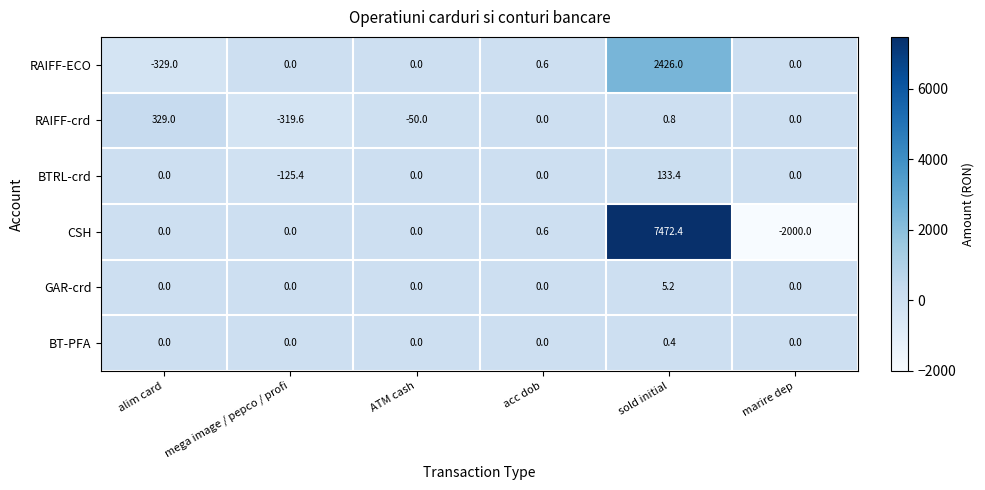

Count the number of data series in this chart.

6